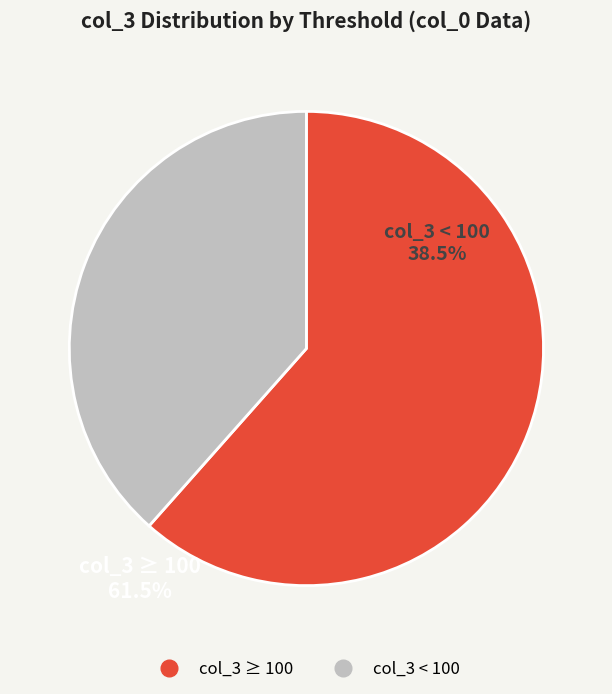

Does any single category account for the majority?

Yes